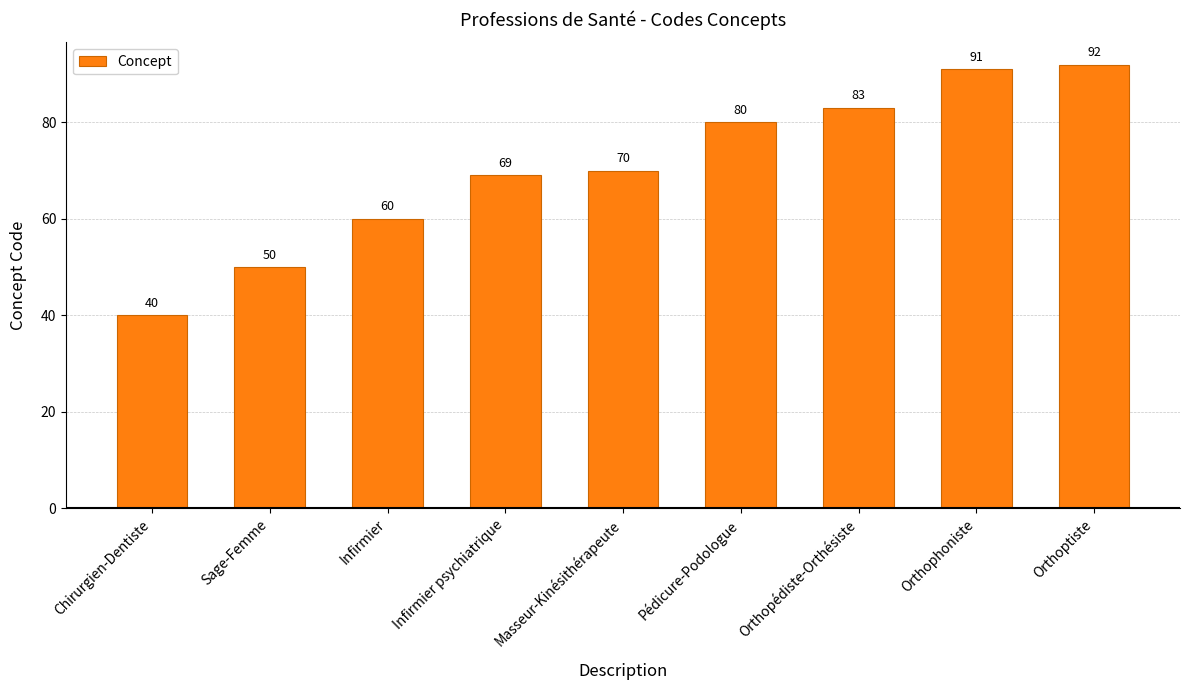

What is the approximate value at Chirurgien-Dentiste?

40